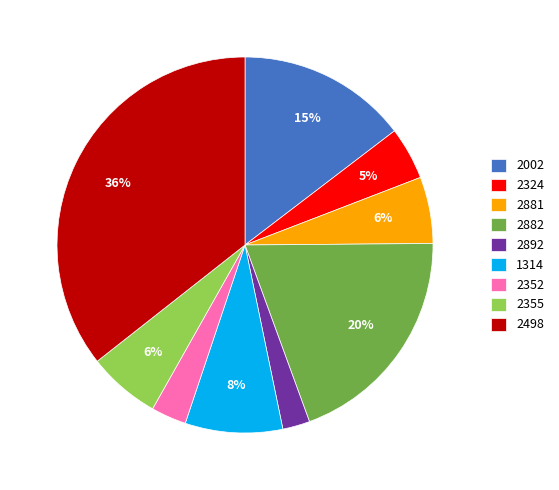

Does any single category account for the majority?

No